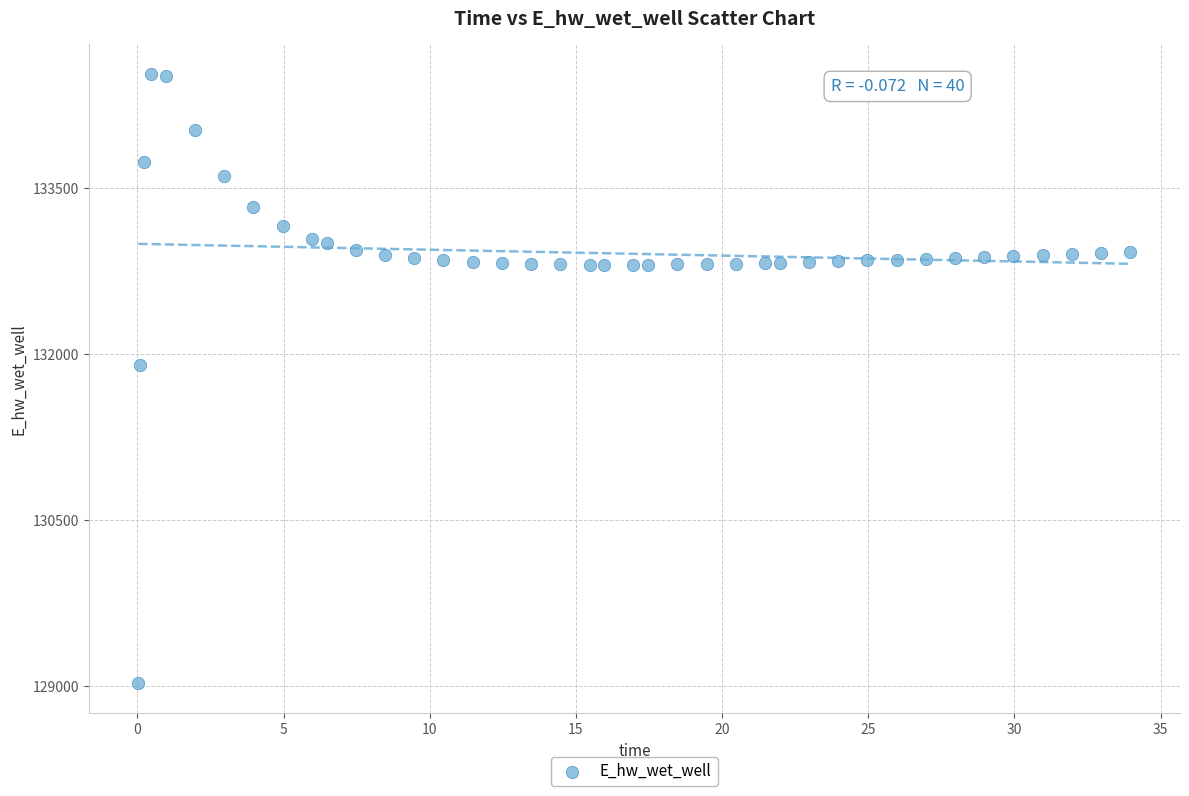

What is the range of Y values (max minus min)?

5491.9